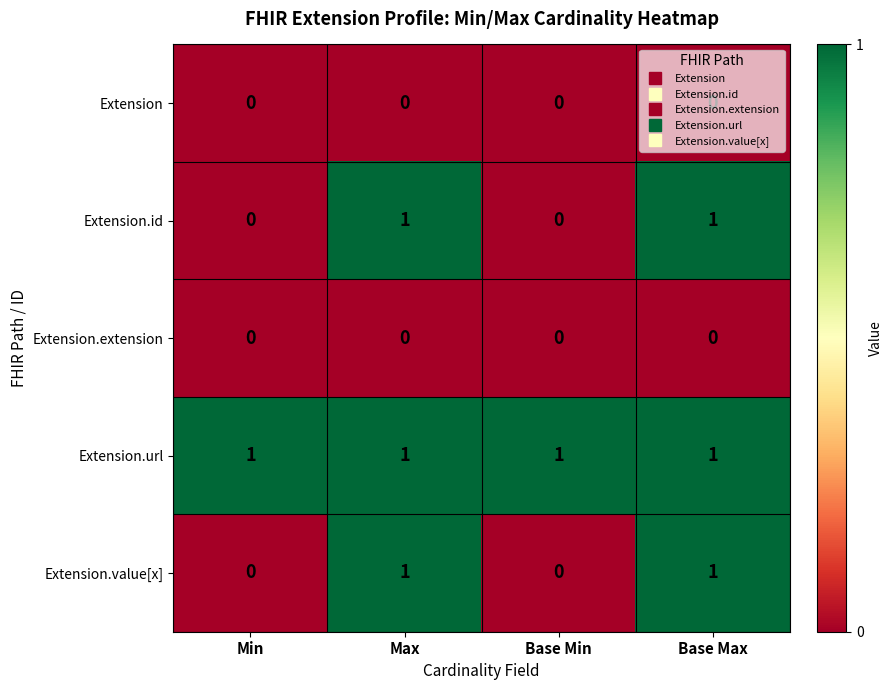

What is the total value across all series at Max?

3